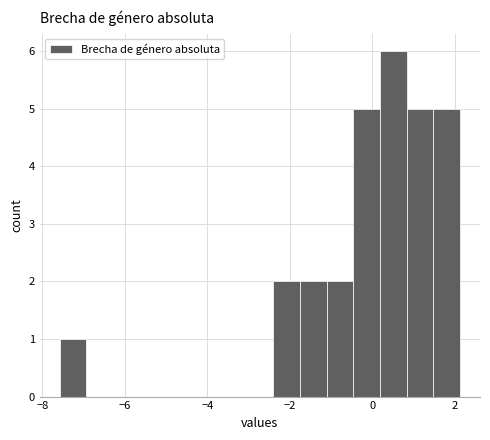

Read against the x-axis, roughly where is the centre of the tallest bar?

0.6